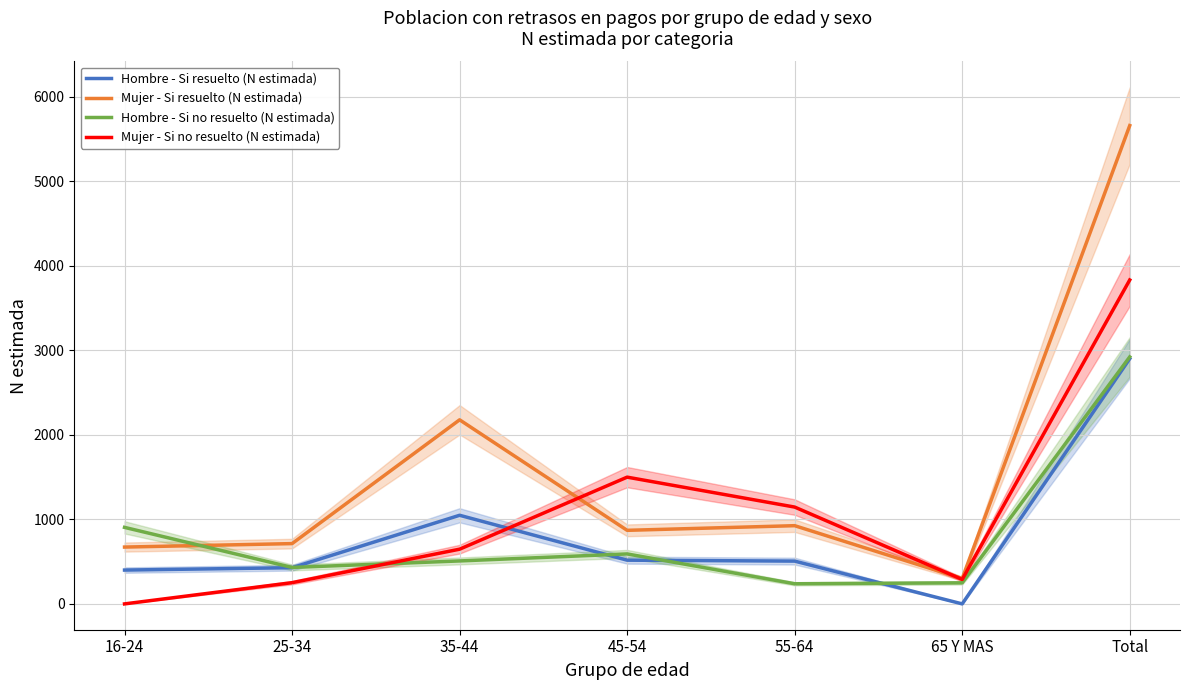

Between which two adjacent categories do Mujer - Si resuelto (N estimada) and Mujer - Si no resuelto (N estimada) first intersect?

35-44 and 45-54